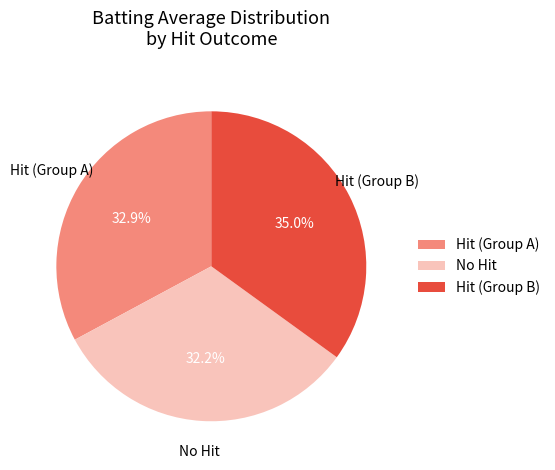

Does any single category account for the majority?

No